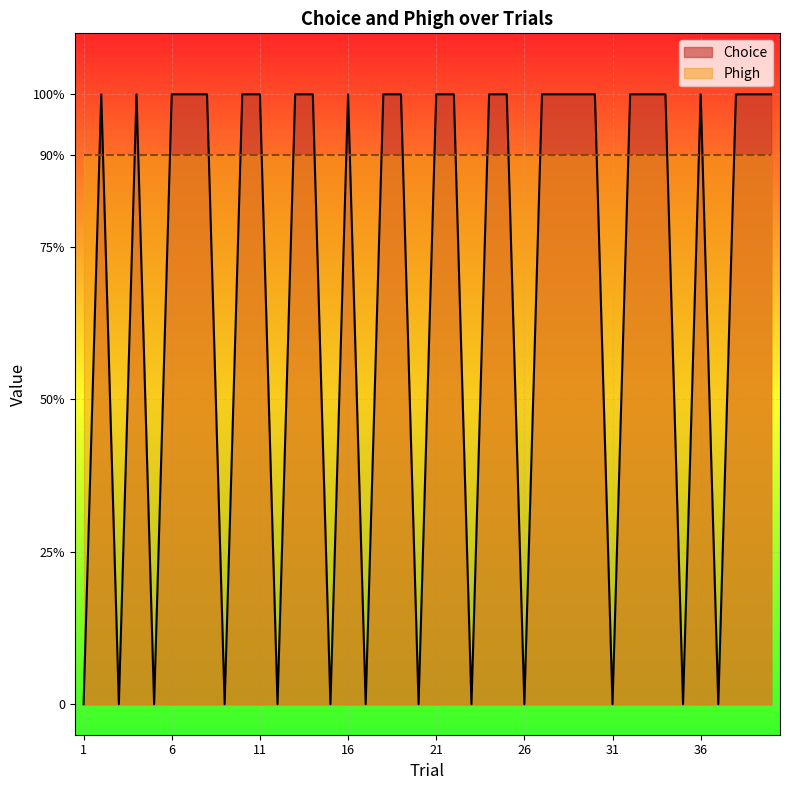

What is the greatest value displayed?

1